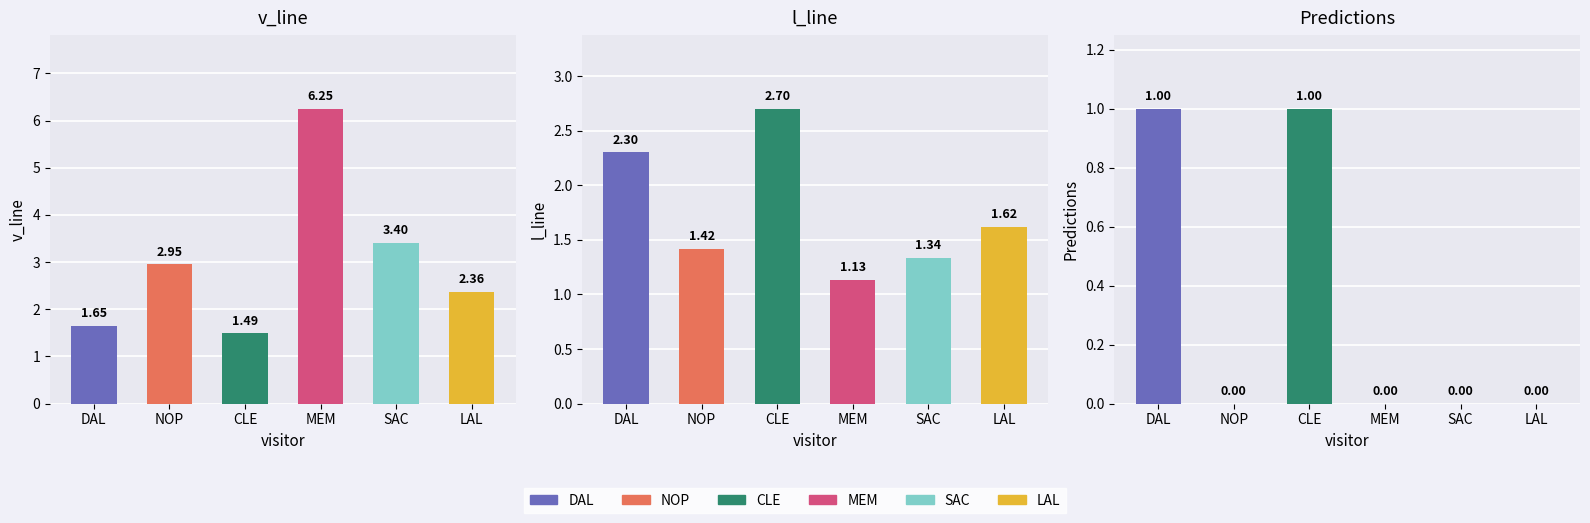

Count the number of data series in this chart.

3